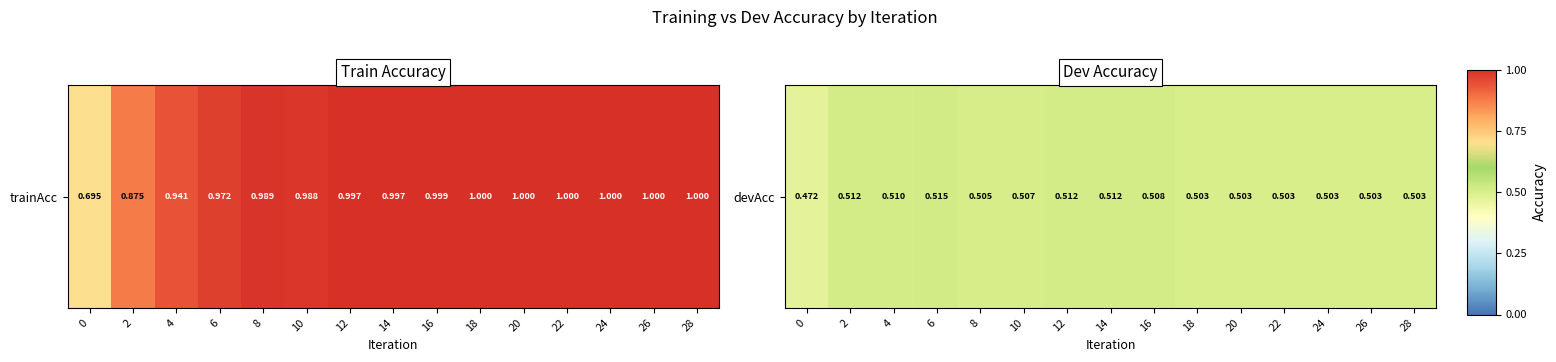

Between 16 and 4, which is larger?

4